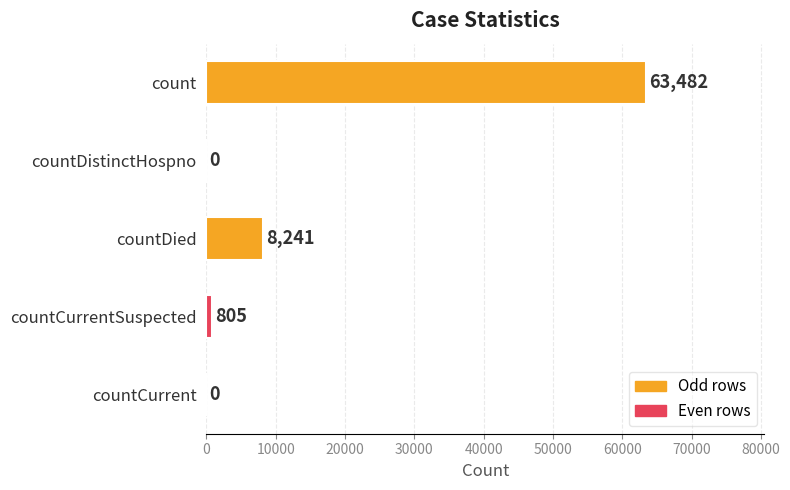

Reading top to bottom, list all the values displayed in this chart.

count=63482	countDistinctHospno=0	countDied=8241	countCurrentSuspected=805	countCurrent=0